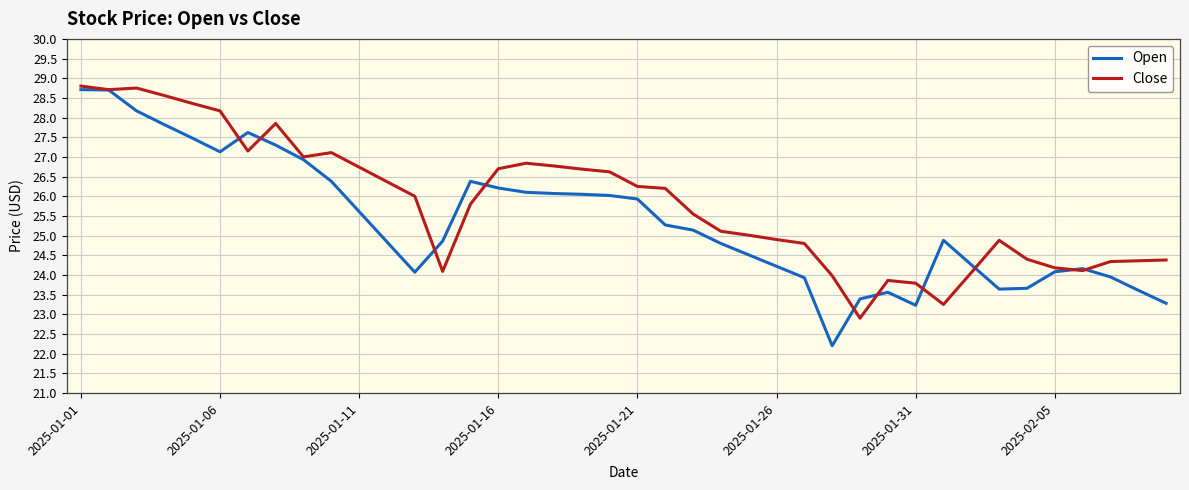

Which series has the largest total across all categories?

Close